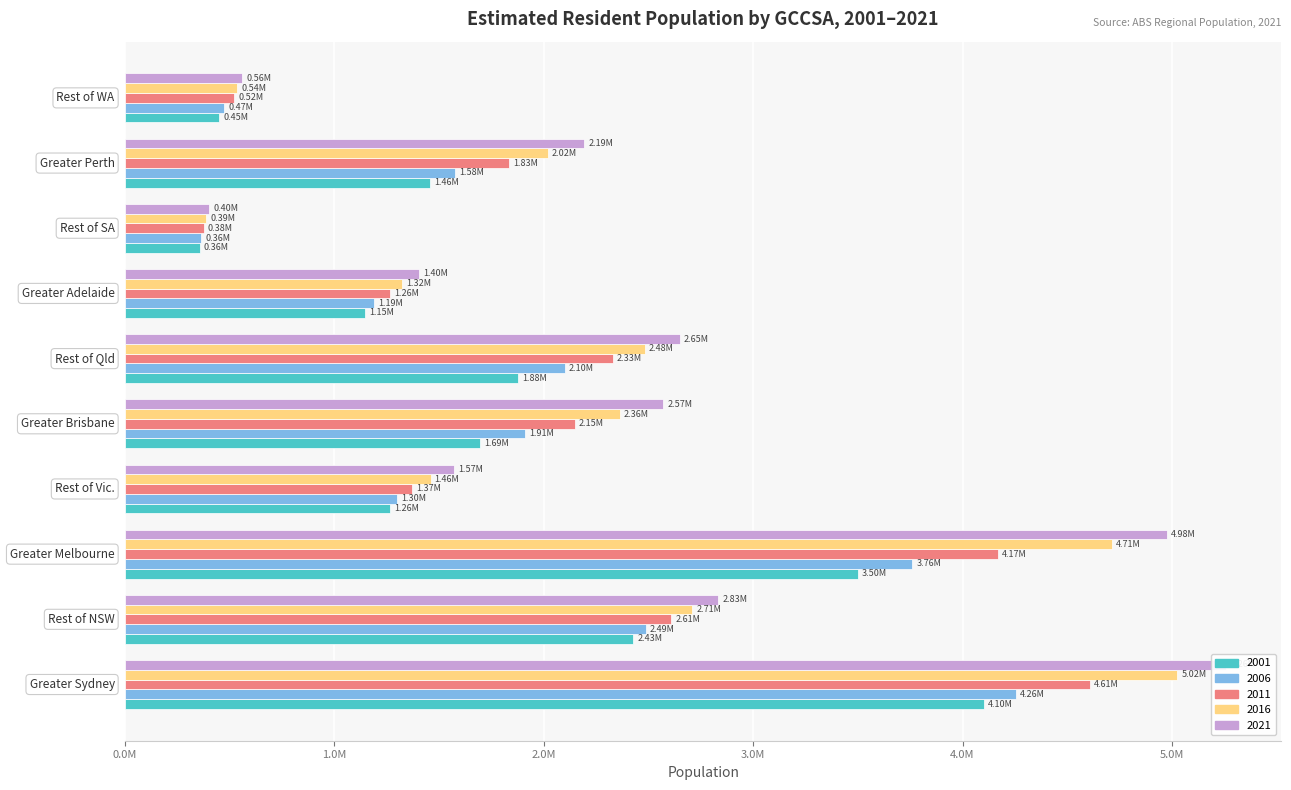

Read the 2001 value at Greater Adelaide, to the nearest 50.

1148000